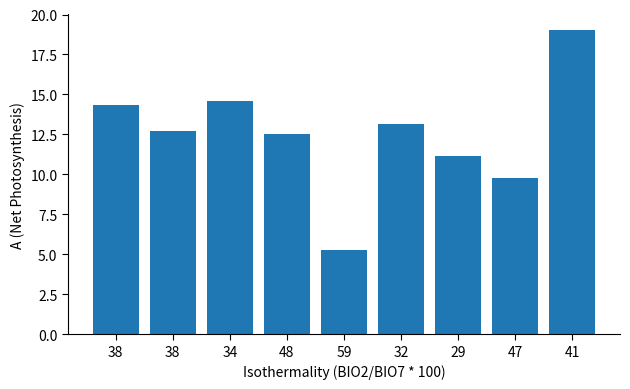

How many values exceed 12?

6